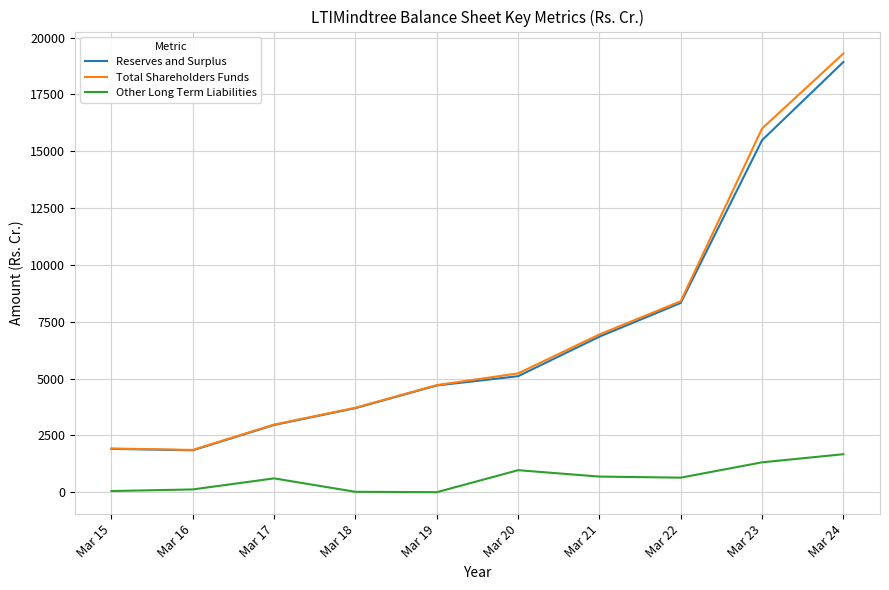

How many lines are shown in the chart?

3